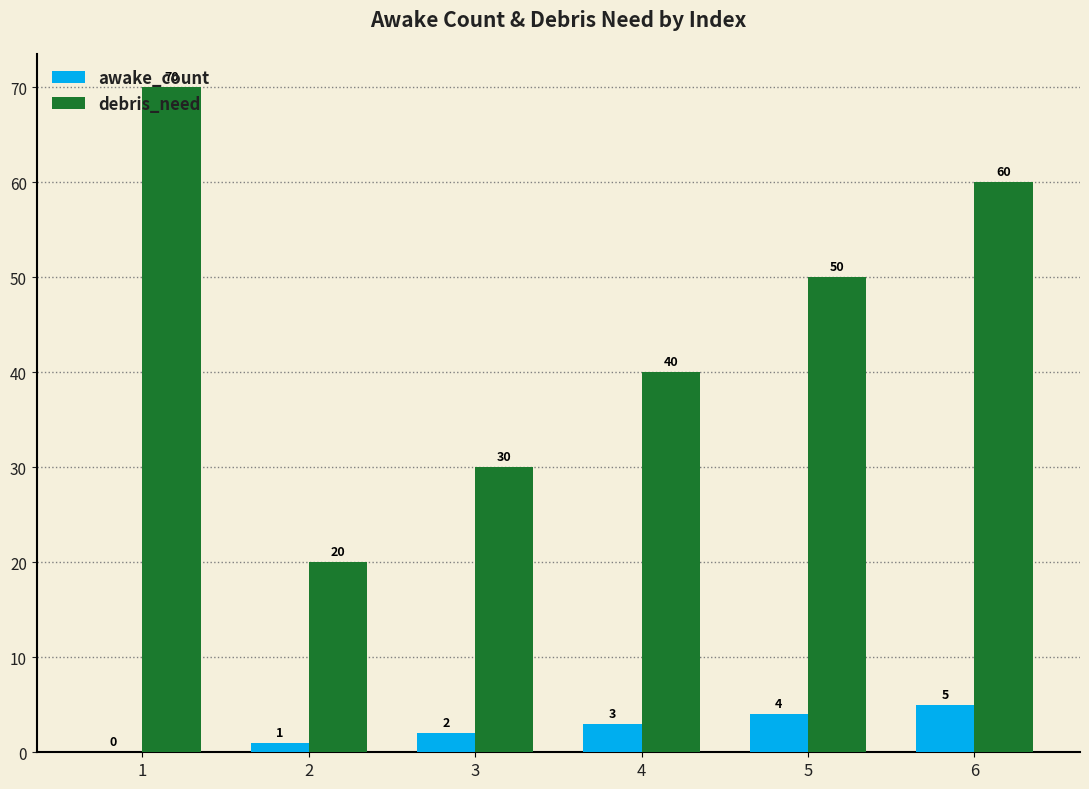

Reading right to left, transcribe all the data shown in this chart.

awake_count: 5	4	3	2	1	0
debris_need: 60	50	40	30	20	70